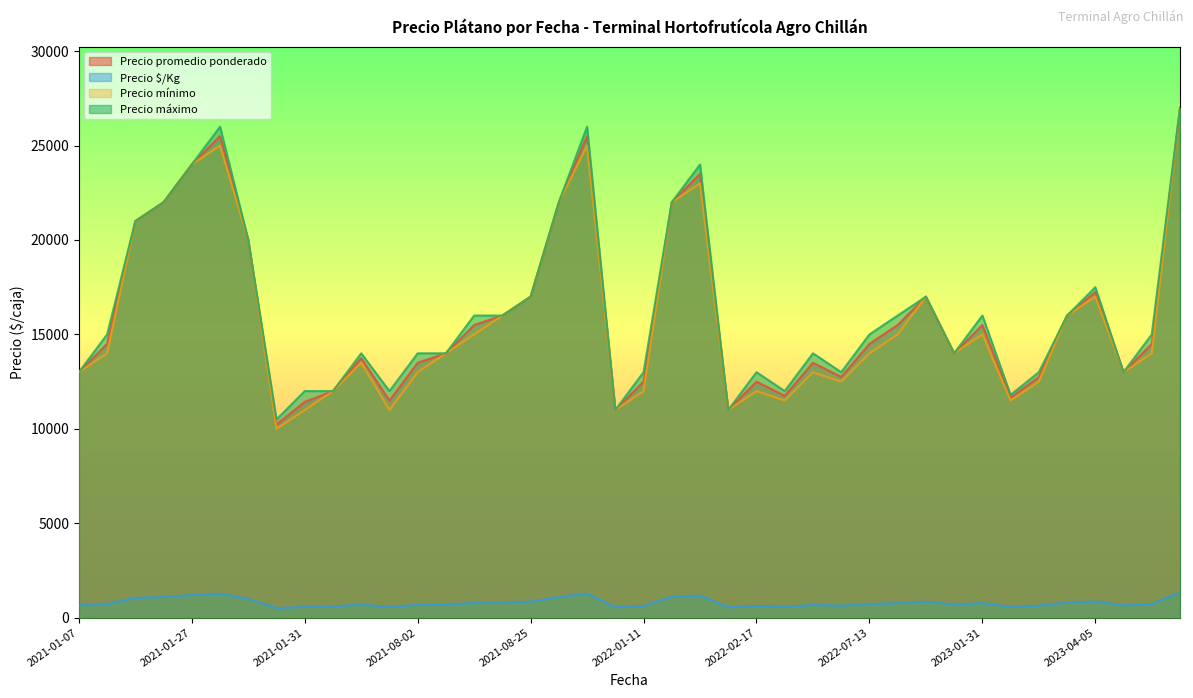

How many lines are shown in the chart?

4